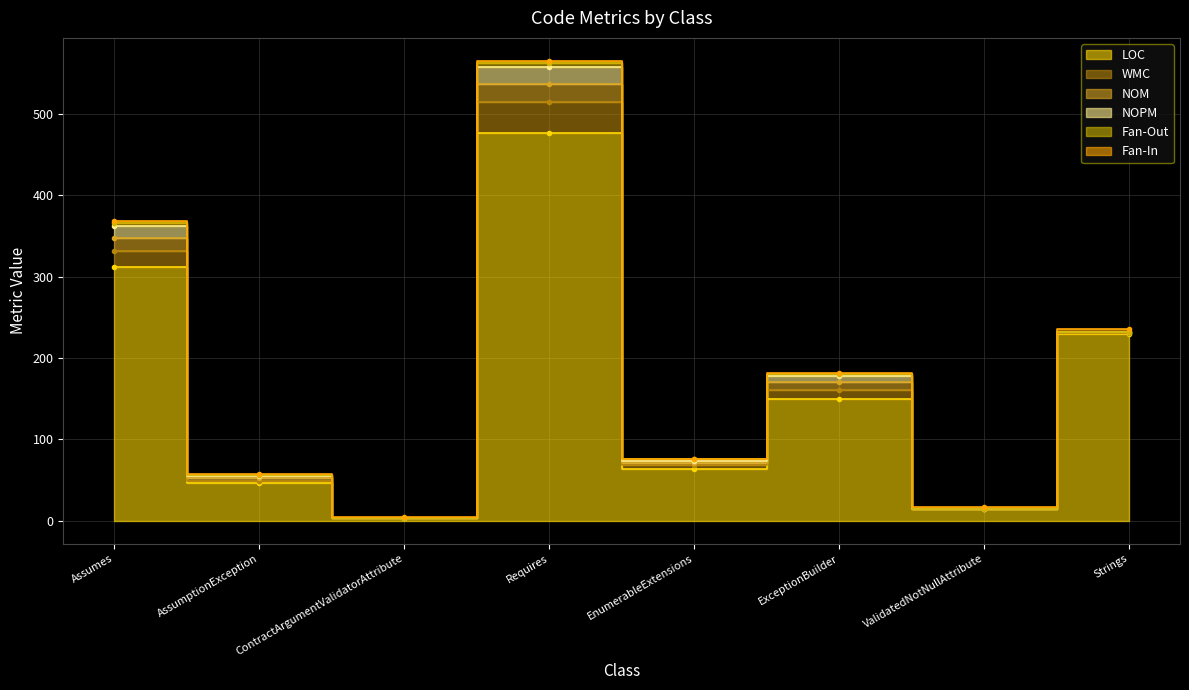

Which series has the largest total across all categories?

LOC